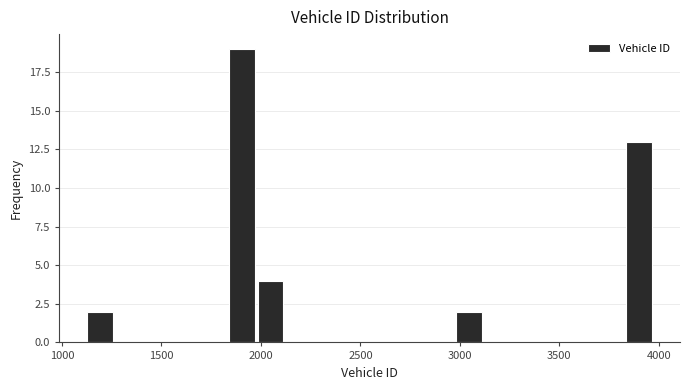

Read against the x-axis, roughly where is the centre of the tallest bar?

1900